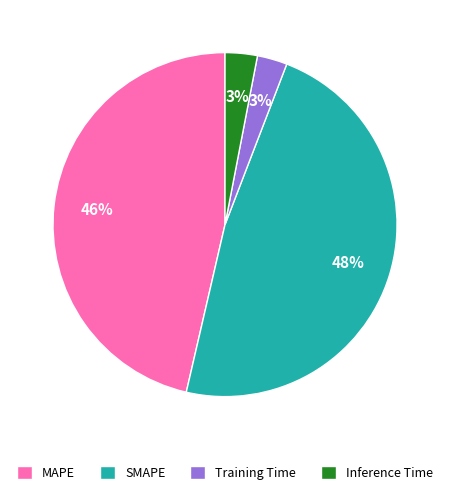

What percentage is the SMAPE slice, to the nearest percent?

48%